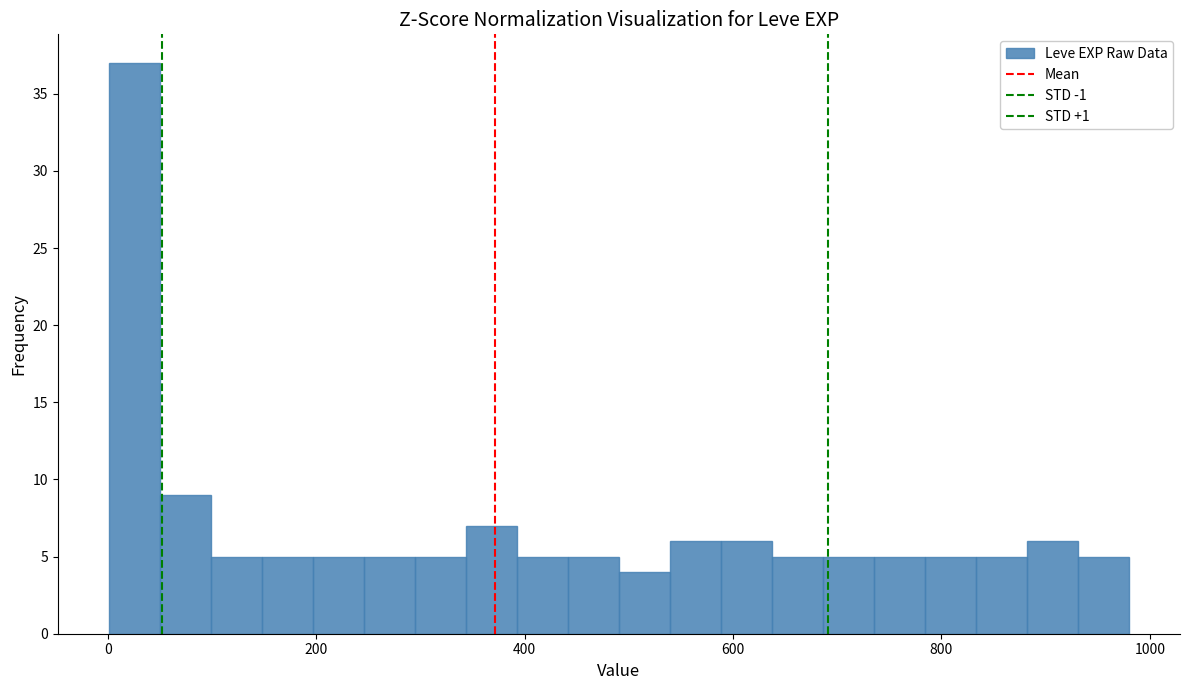

Around what value on the x-axis is the tallest bar? Give the approximate position of its centre, as read against the axis.

20